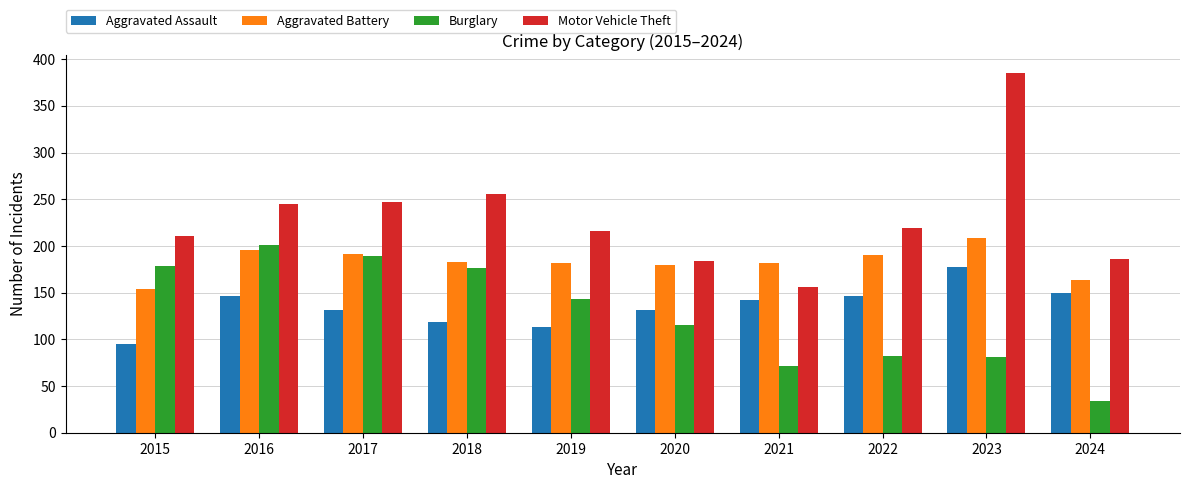

At which label does Aggravated Battery reach its peak?

2023